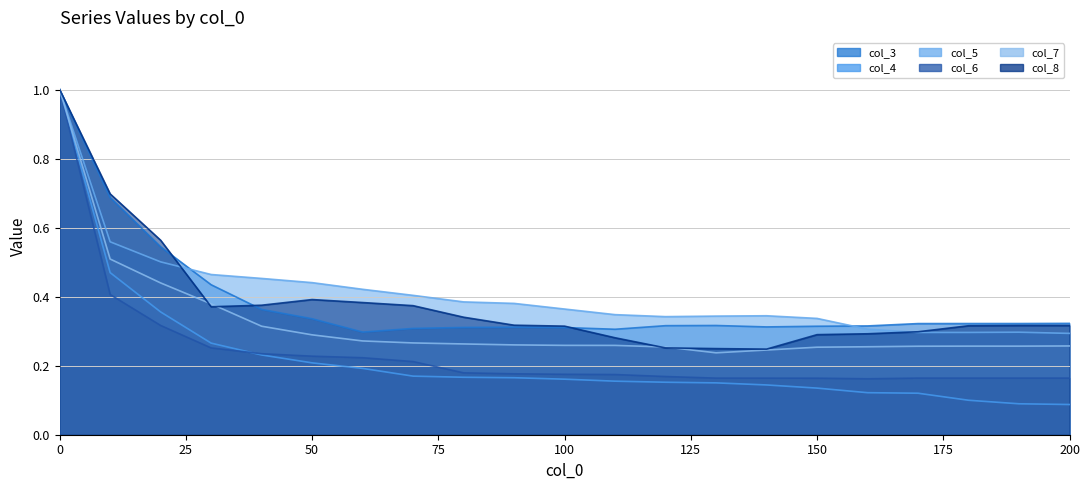

The col_3 series shows 0.3 at 200. True or false?

True